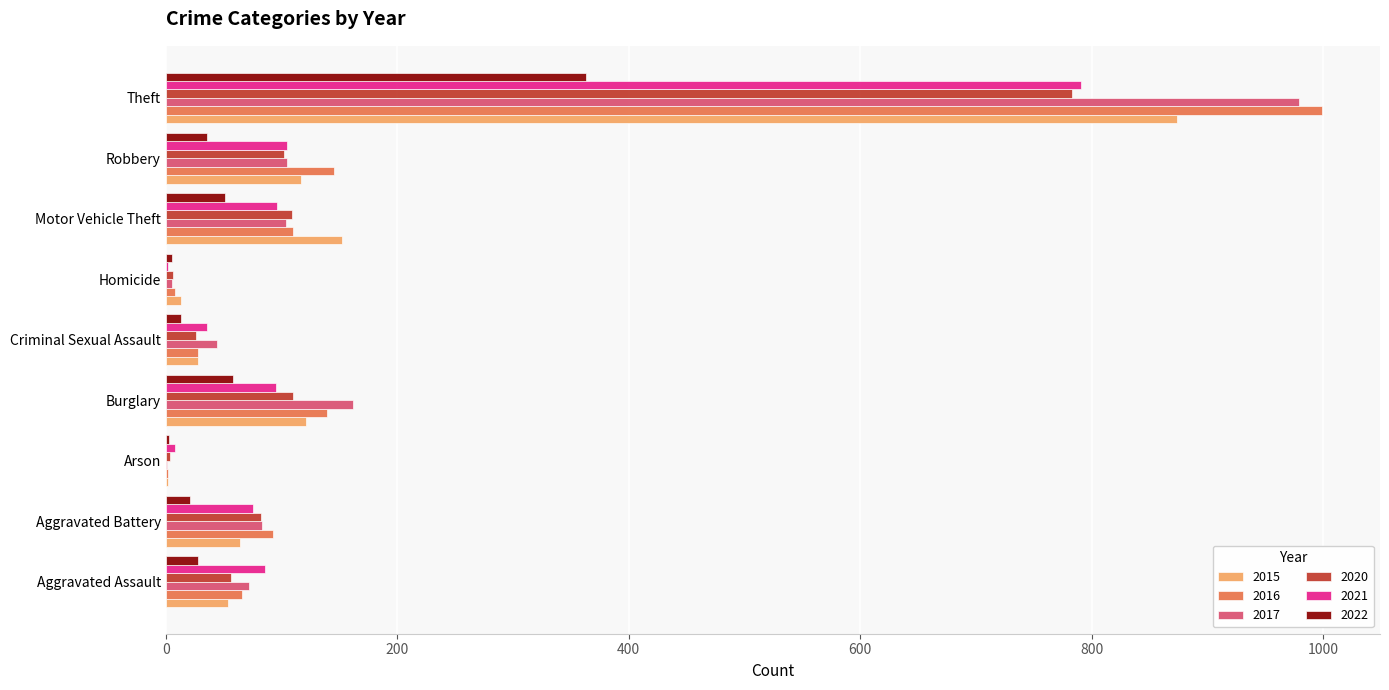

True or false: 2017 has a value of 979 at Theft.

True